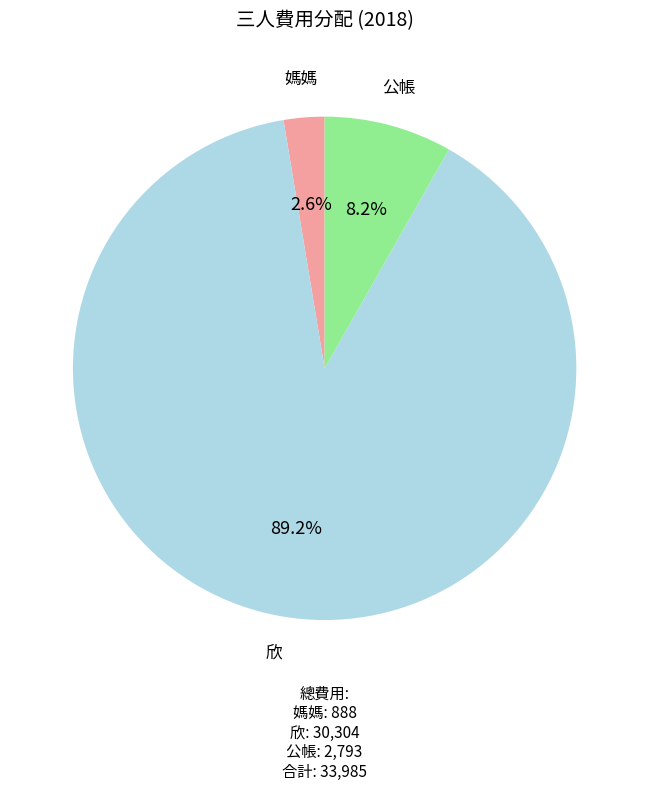

To the nearest percent, what portion does 欣 represent?

89%